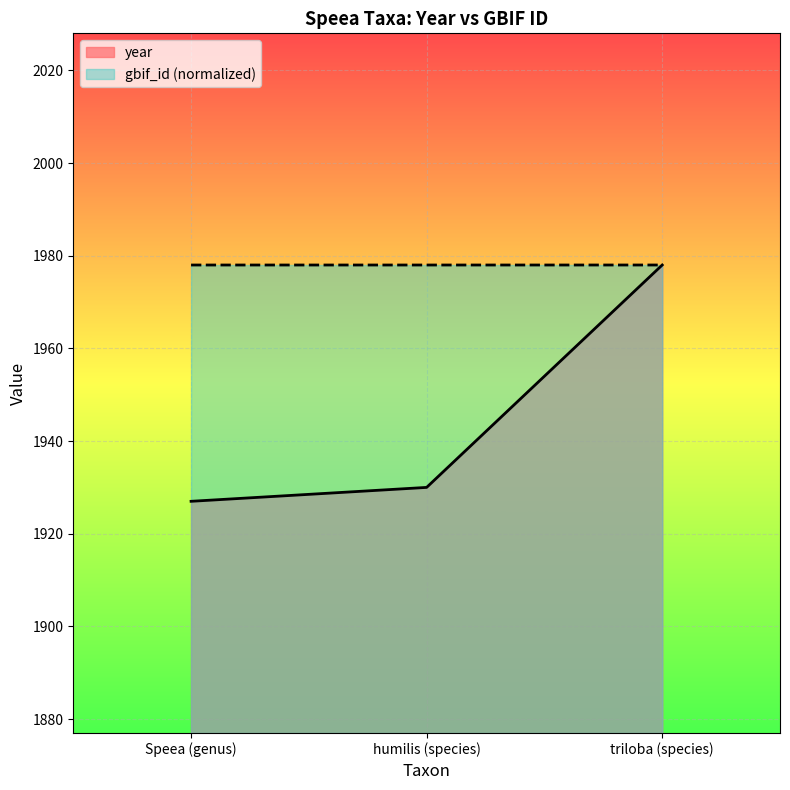

What is the maximum value for year?

1978.0